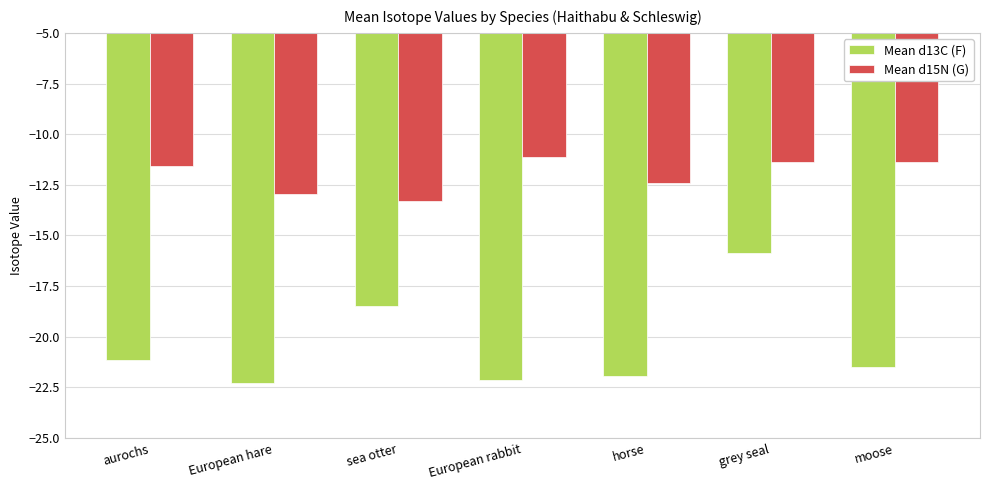

What is the label of the 3rd bar from the right?

horse